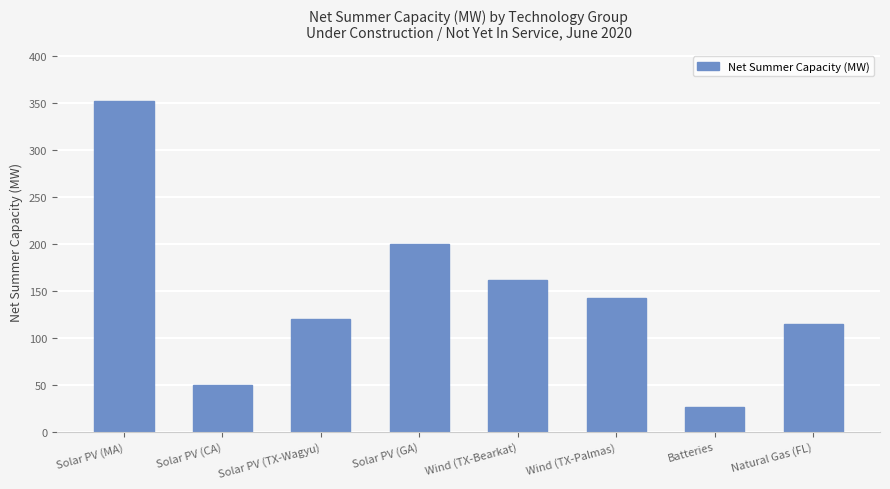

How many data points does each series have?

8